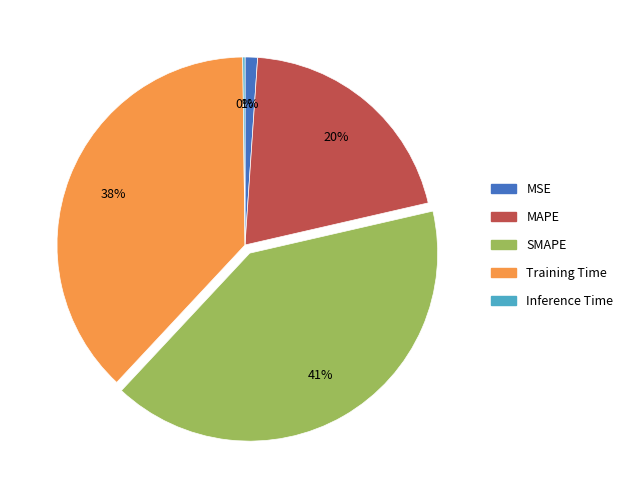

True or false: SMAPE accounts for 27% of the total.

False